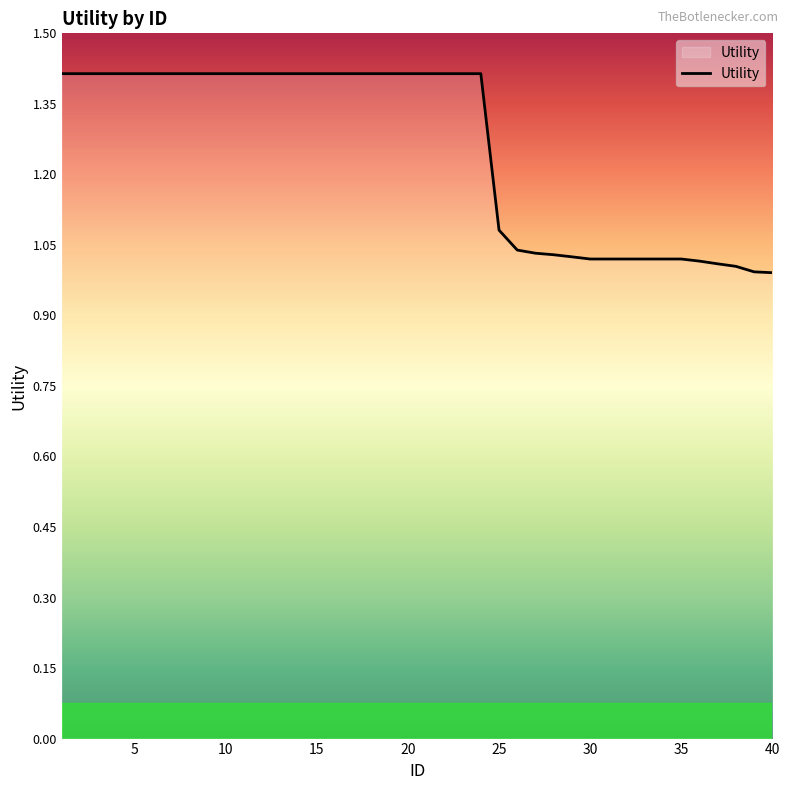

What is the maximum value shown in the chart?

1.4